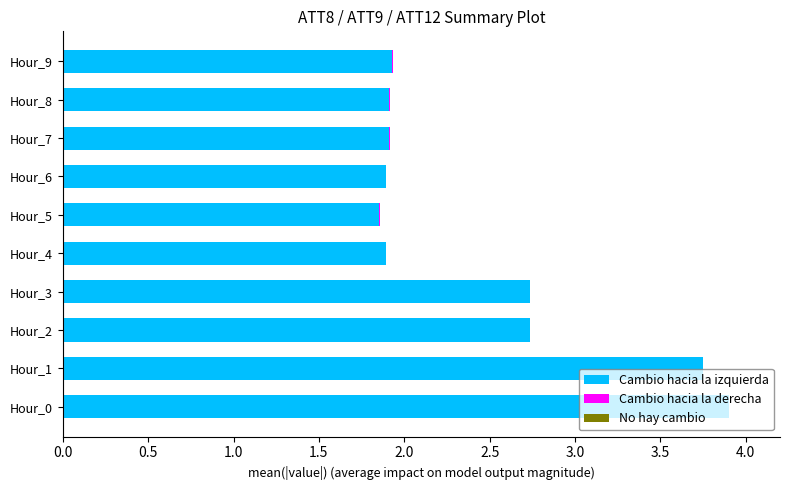

What is the sum of all Cambio hacia la izquierda values?

24.5